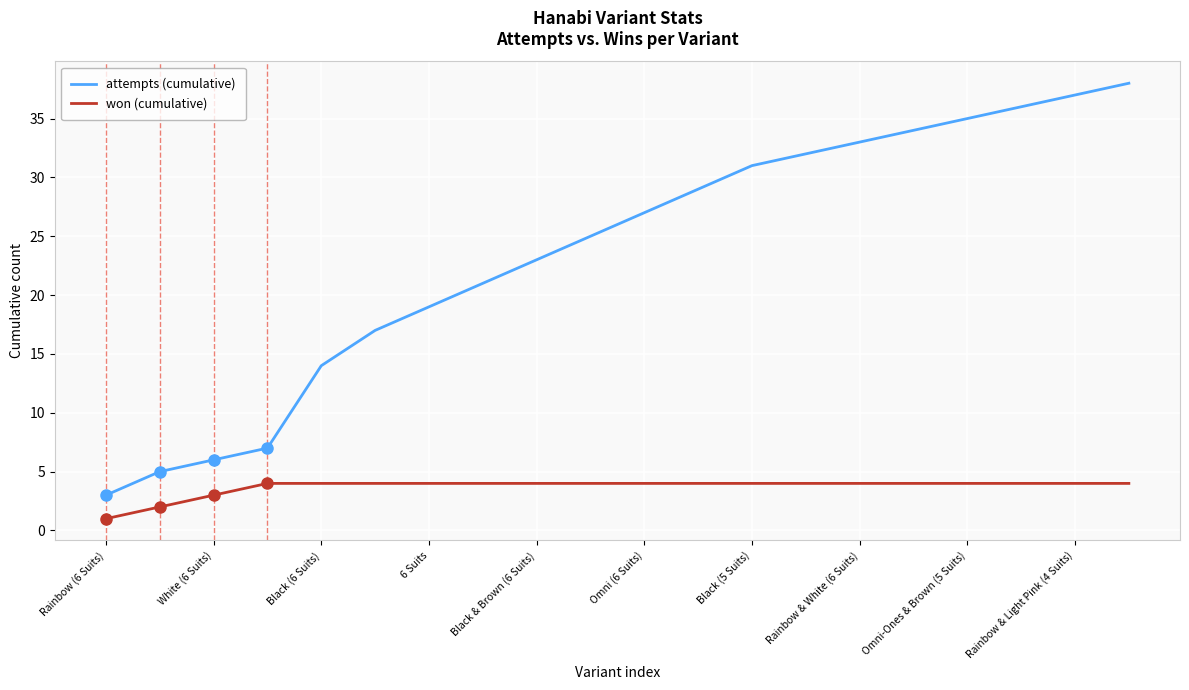

Rank the series by their average value, from lowest to highest.

won (cumulative), attempts (cumulative)